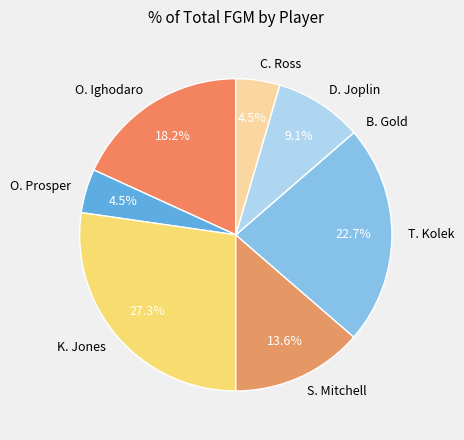

Does any single category account for the majority?

No